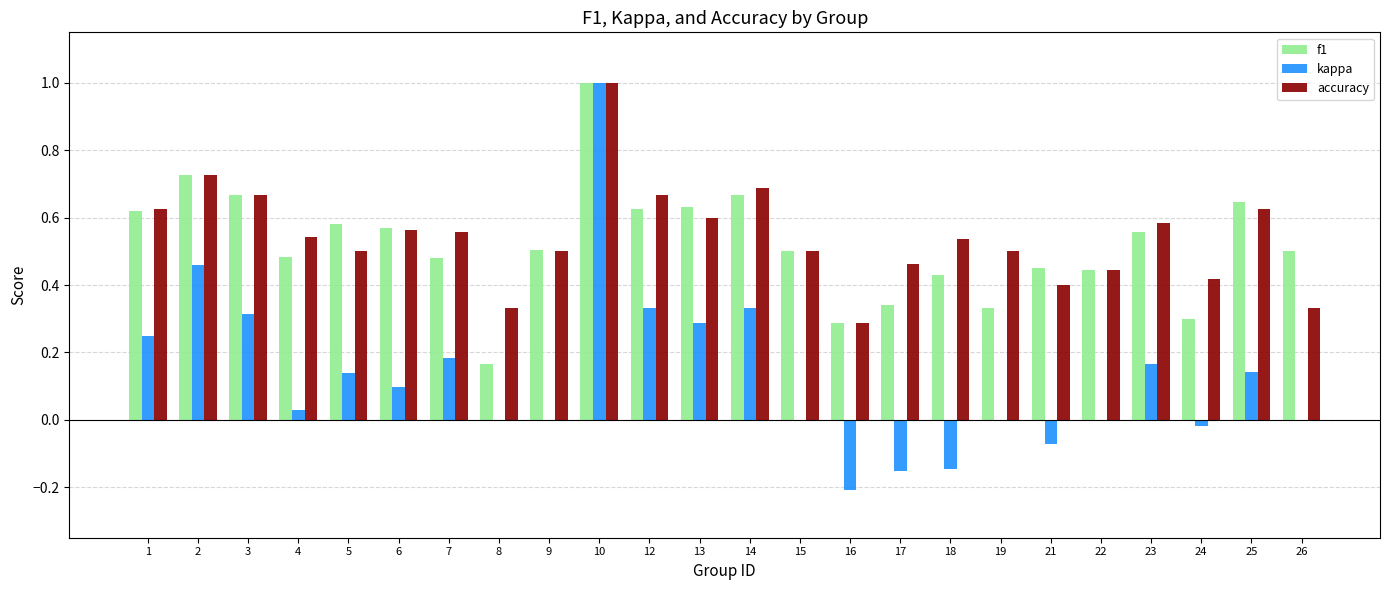

The value of accuracy at 4 is 0.8. True or false?

False